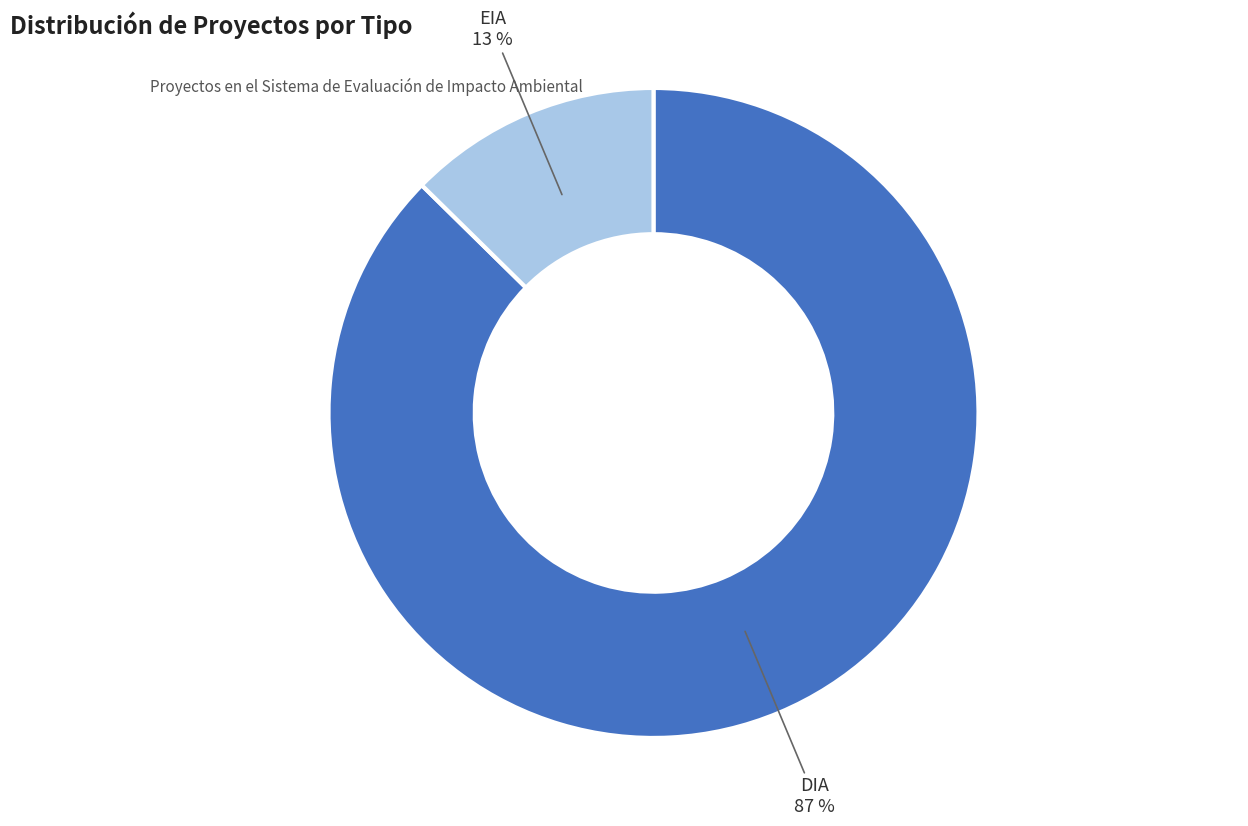

To the nearest percent, what is the average slice percentage?

50%